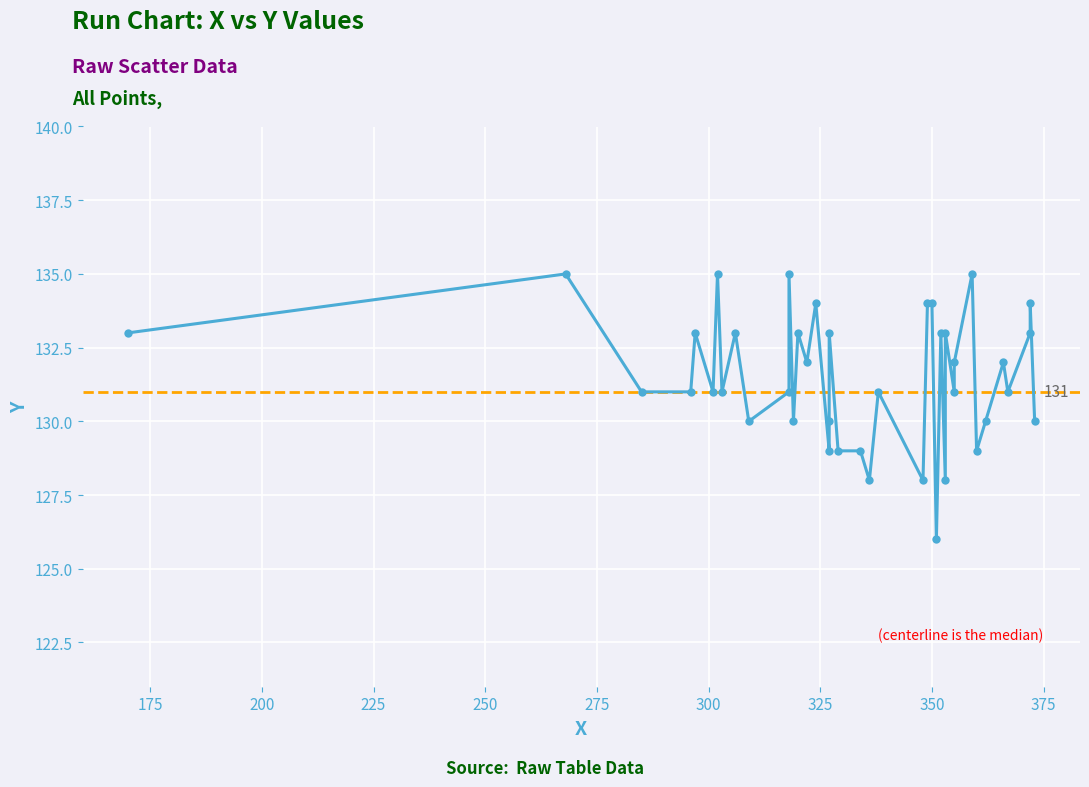

Reading left to right, list all the values displayed in this chart.

133	135	131	131	133	131	135	131	133	130	131	135	130	133	132	134	129	130	133	129	129	128	131	128	134	134	126	133	128	133	131	132	135	129	130	132	131	133	134	130